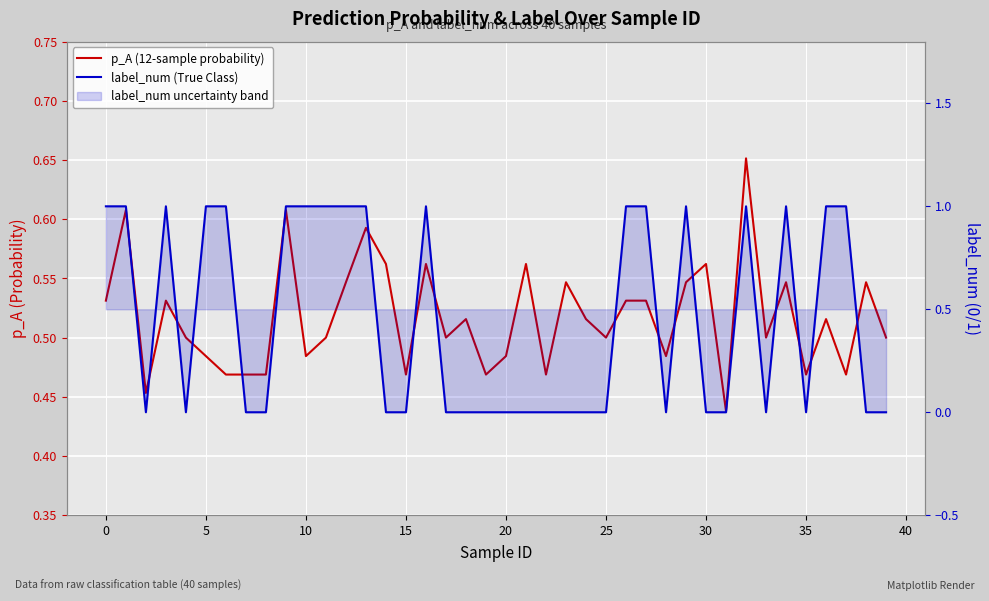

What is the maximum value shown in the chart?

1.0